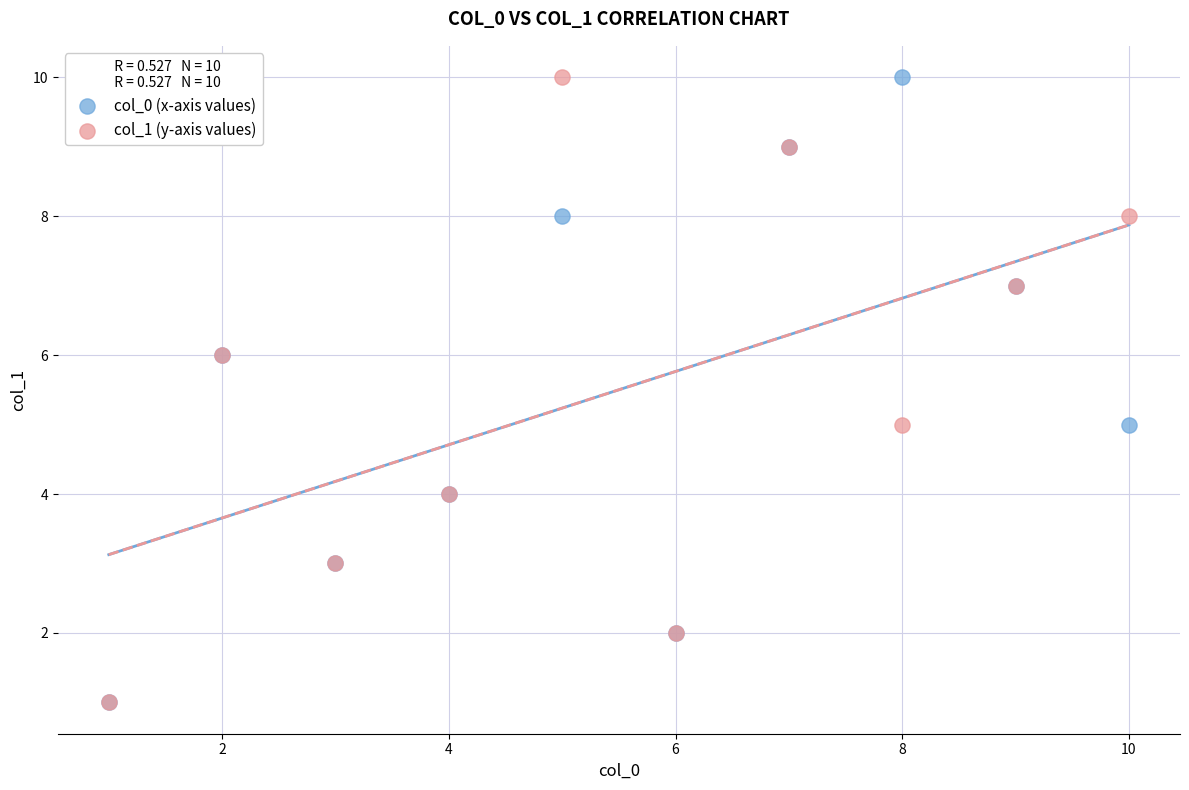

What are all the series names shown in the legend?

col_0 (x-axis values), col_1 (y-axis values)